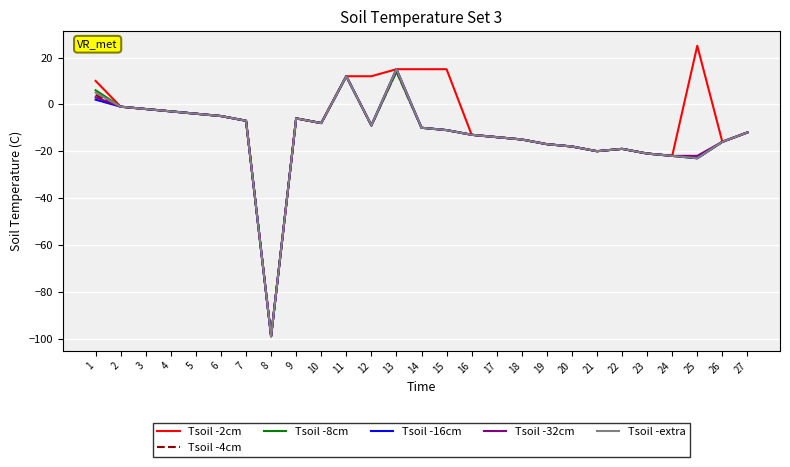

At how many categories does at least one series exceed -55?

26